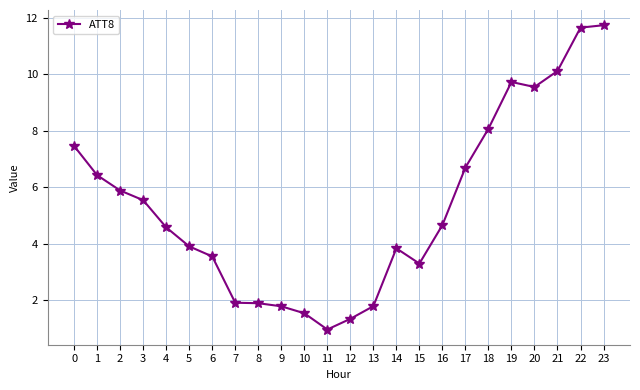

How many values are below 4?

11